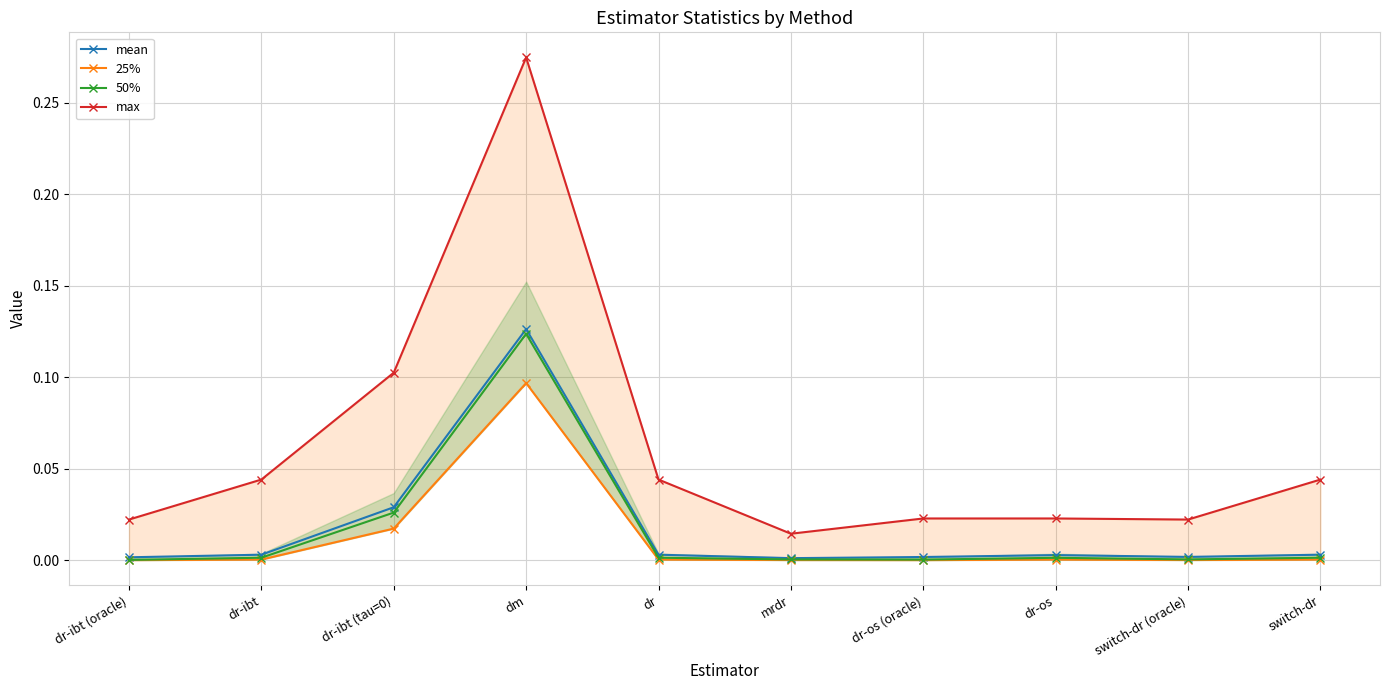

Rank the series by their maximum value, from highest to lowest.

max, mean, 50%, 25%